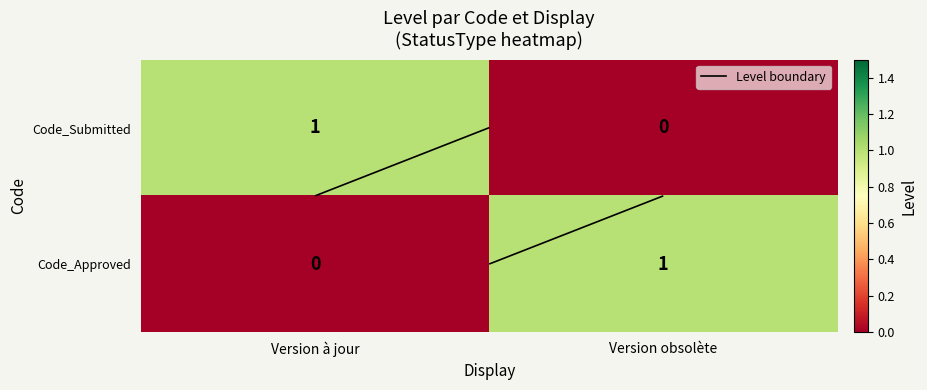

The value of Code_Approved at Version à jour is 0. True or false?

False